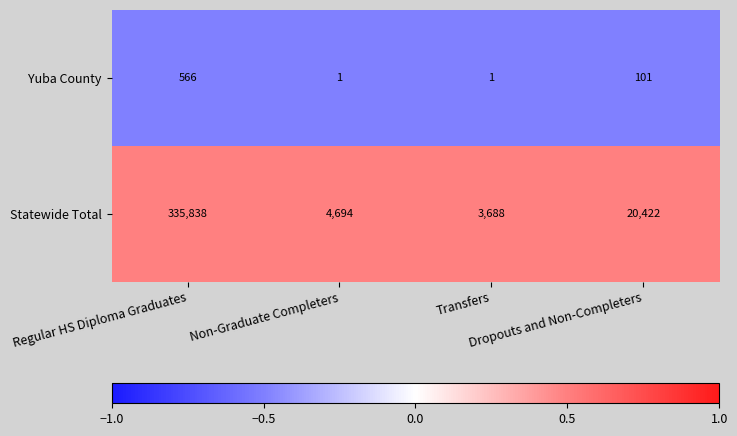

Rank the series by their average value, from highest to lowest.

Statewide Total, Yuba County